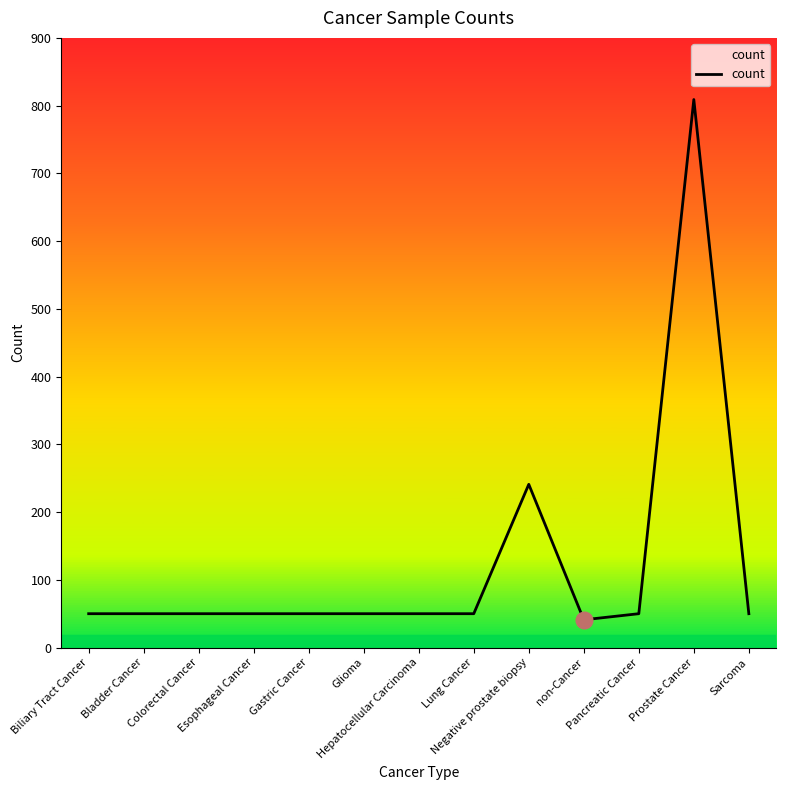

Approximately how many times larger is the value at Prostate Cancer compared to Glioma?

16.2